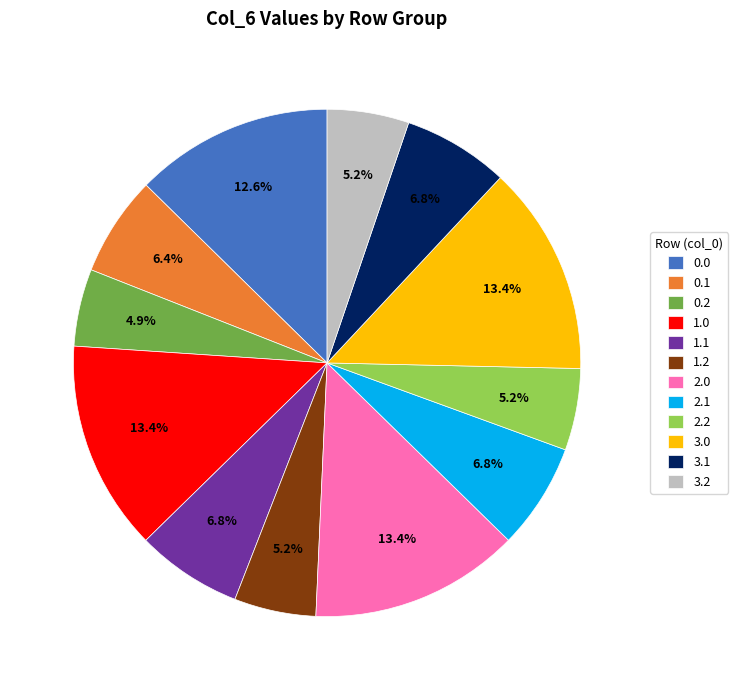

Does any single category account for the majority?

No